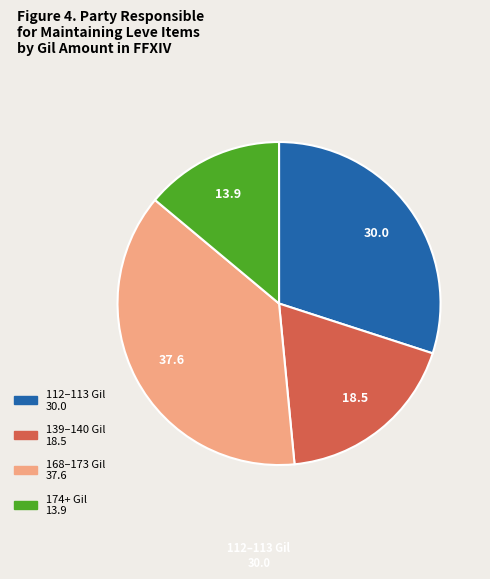

Does any single category account for the majority?

No